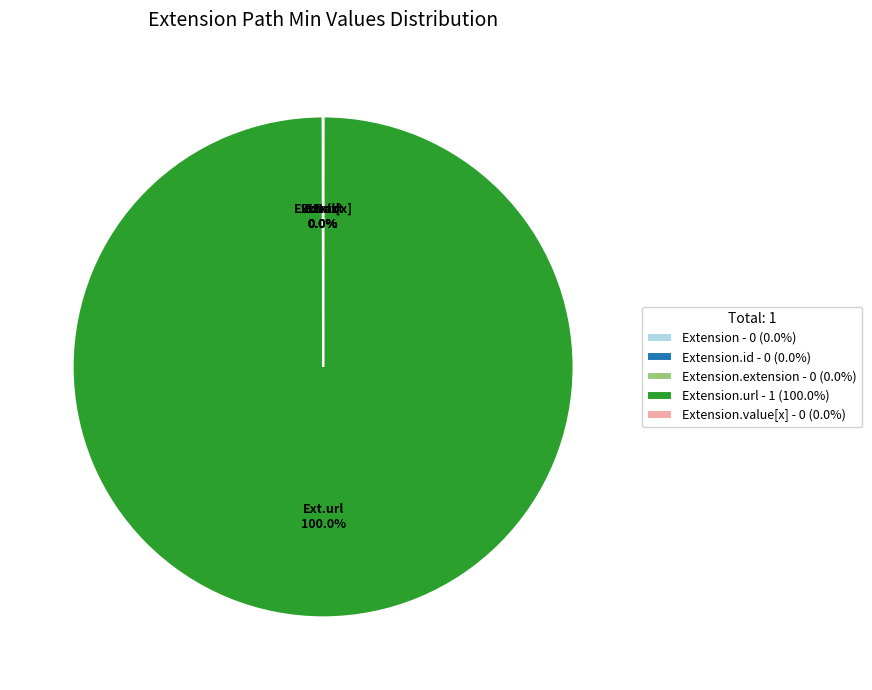

What is the majority slice?

Extension.url - 1 (100.0%)